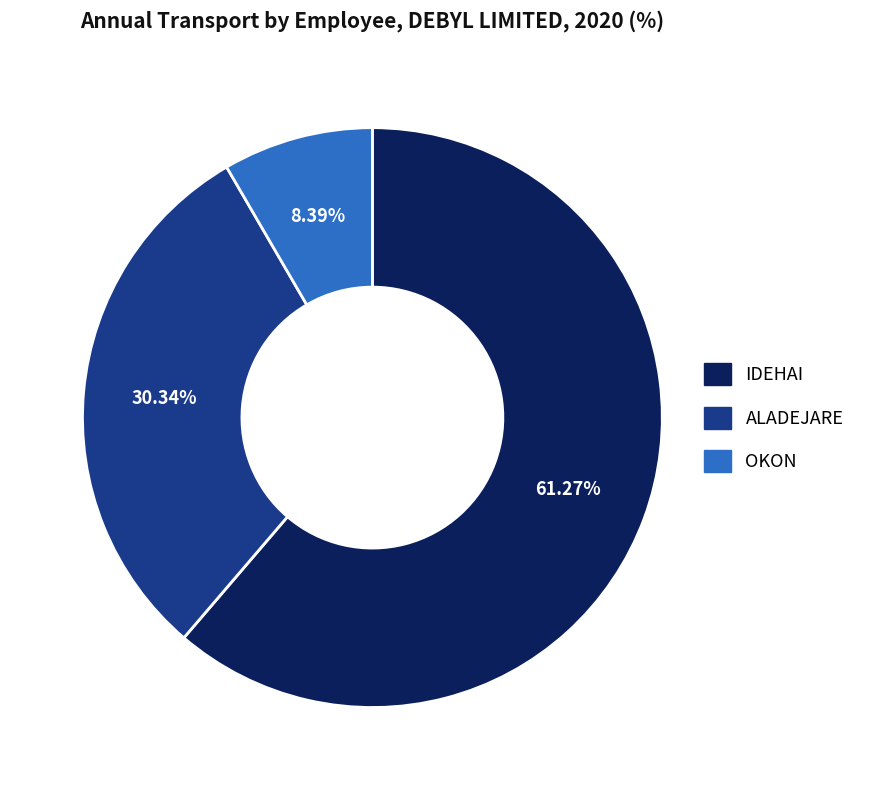

How many segments does this pie chart have?

3